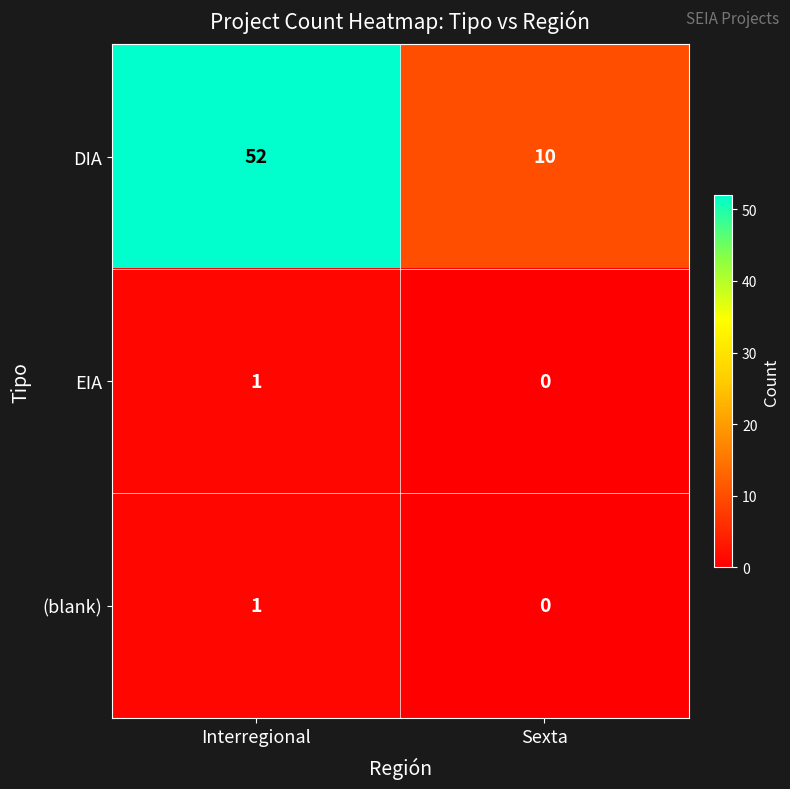

Rank the categories by (blank) value from highest to lowest.

Interregional, Sexta